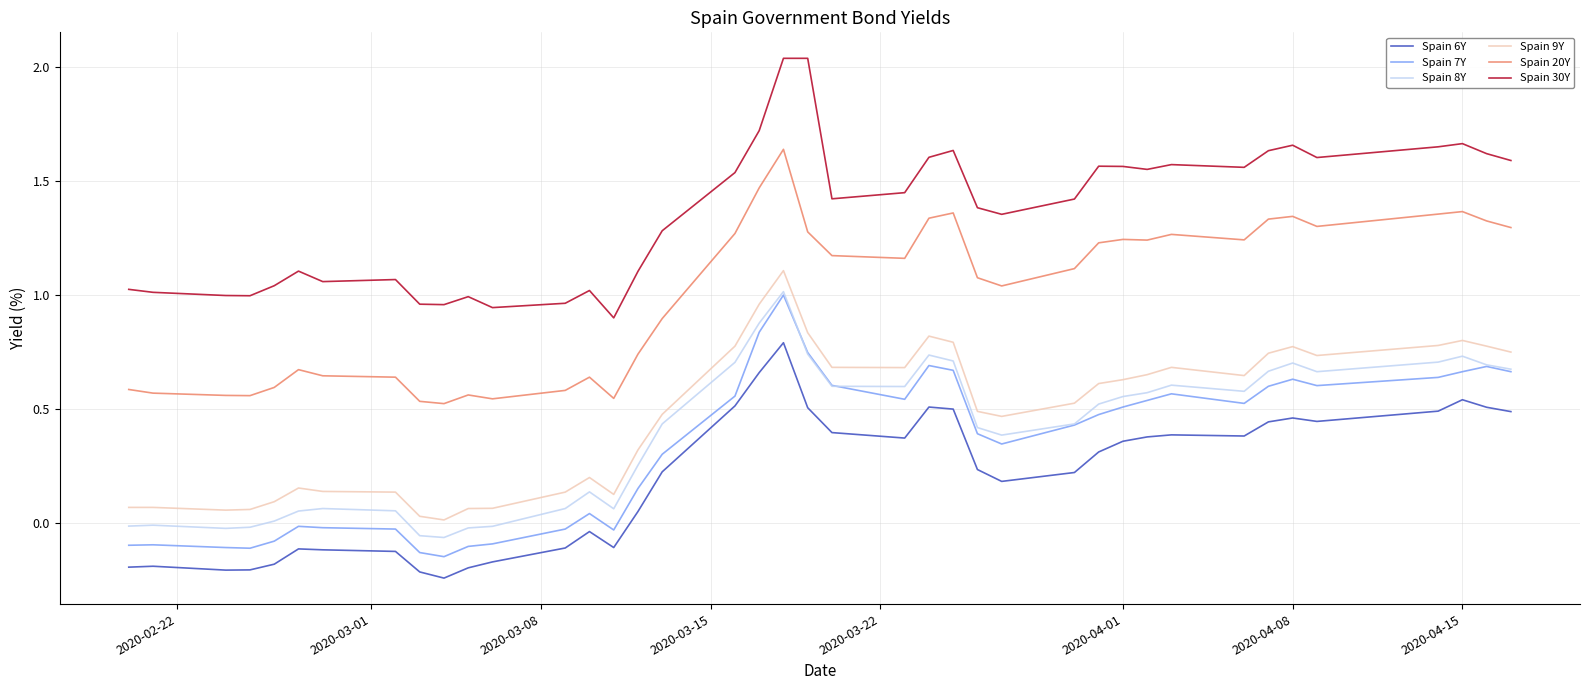

True or false: Spain 6Y and Spain 8Y cross at least once.

False